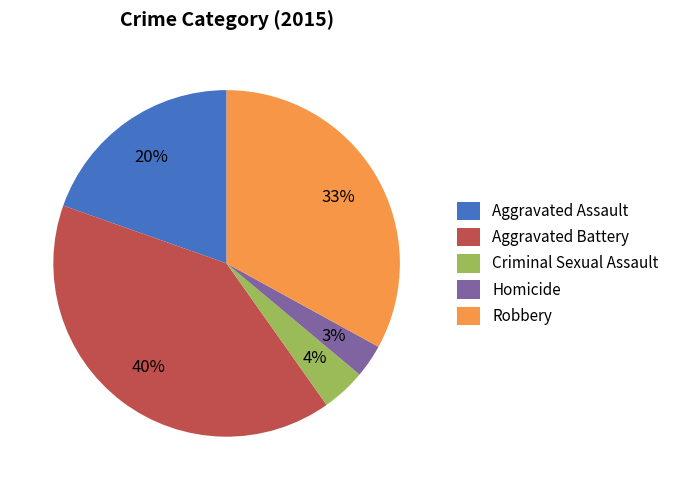

What percentage is the Aggravated Assault slice, to the nearest percent?

20%